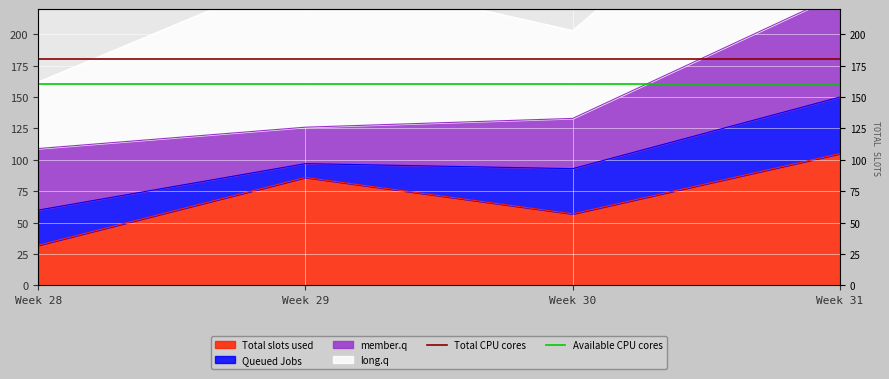

What is the average value of the Total CPU cores series?

180